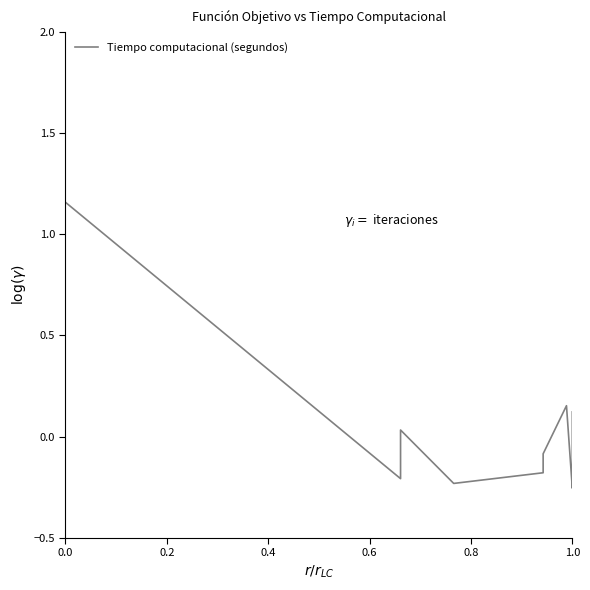

What is the average value?

-0.1